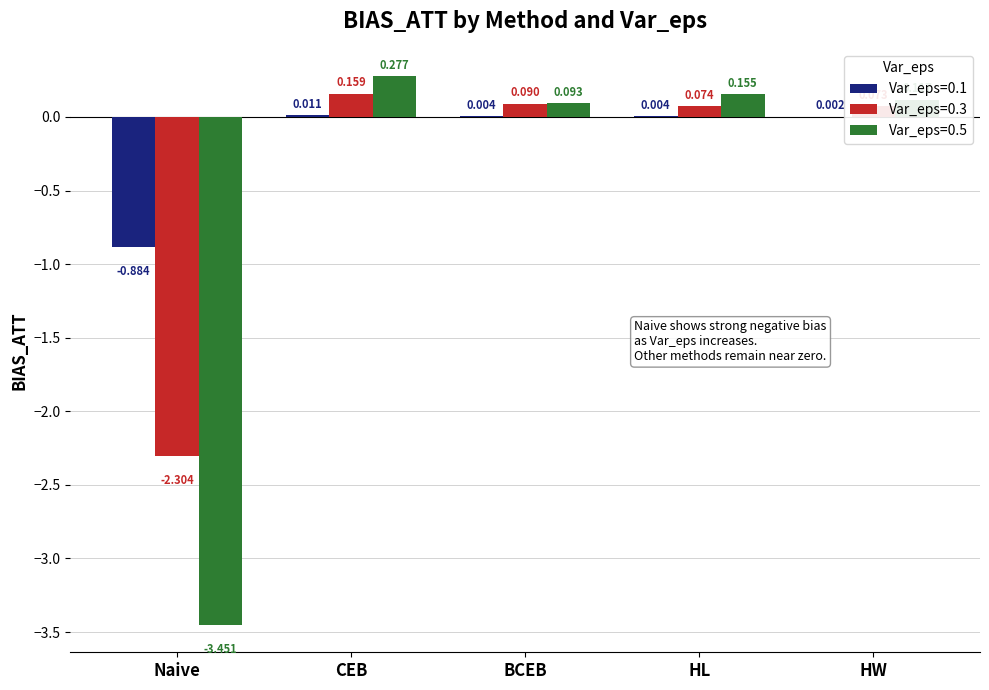

At which label does Var_eps=0.3 reach its peak?

CEB